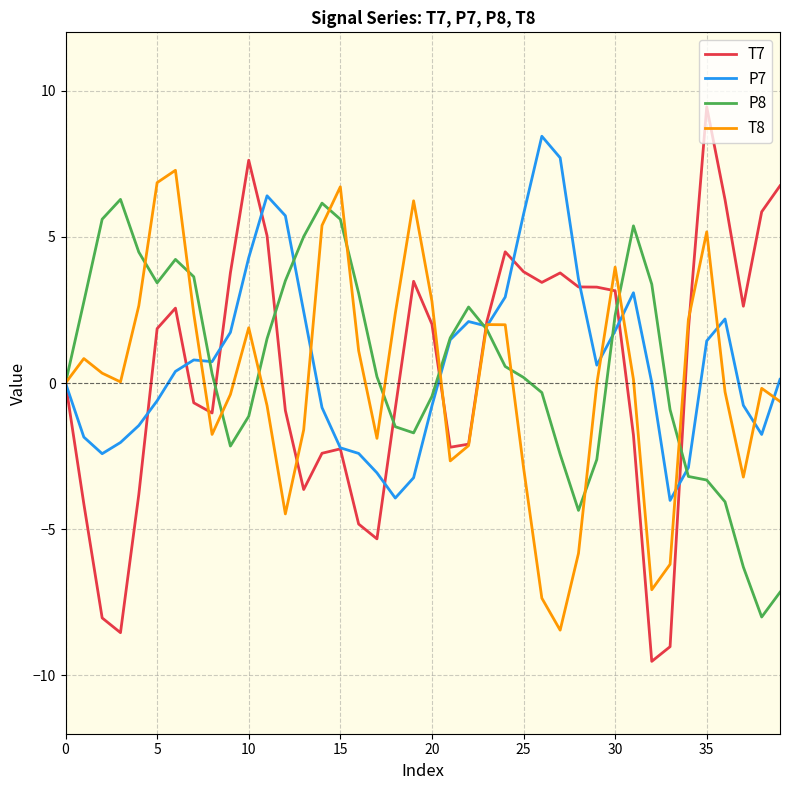

What is the highest value of the P7 series?

8.4